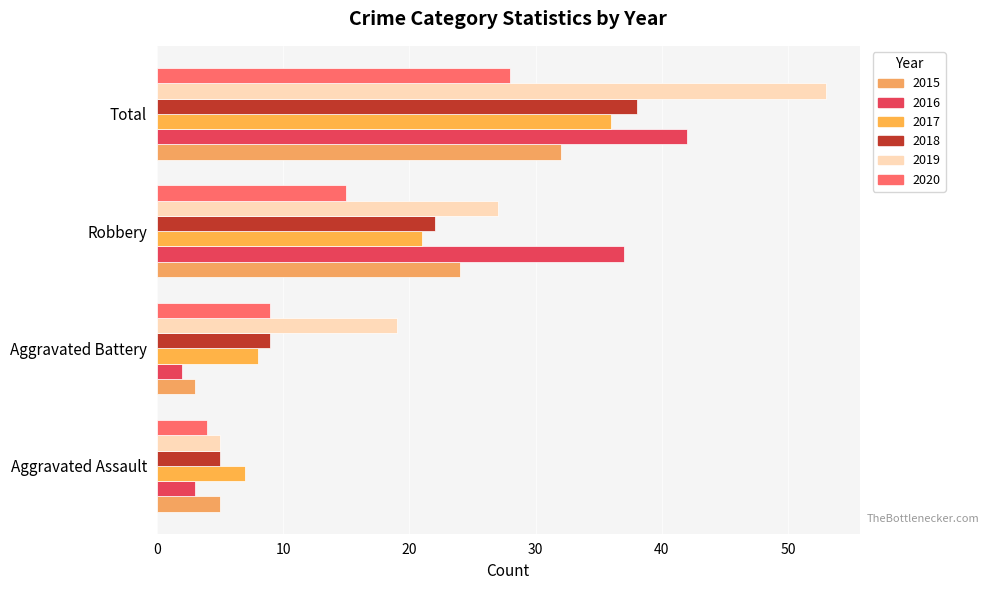

What is the smallest value displayed?

2